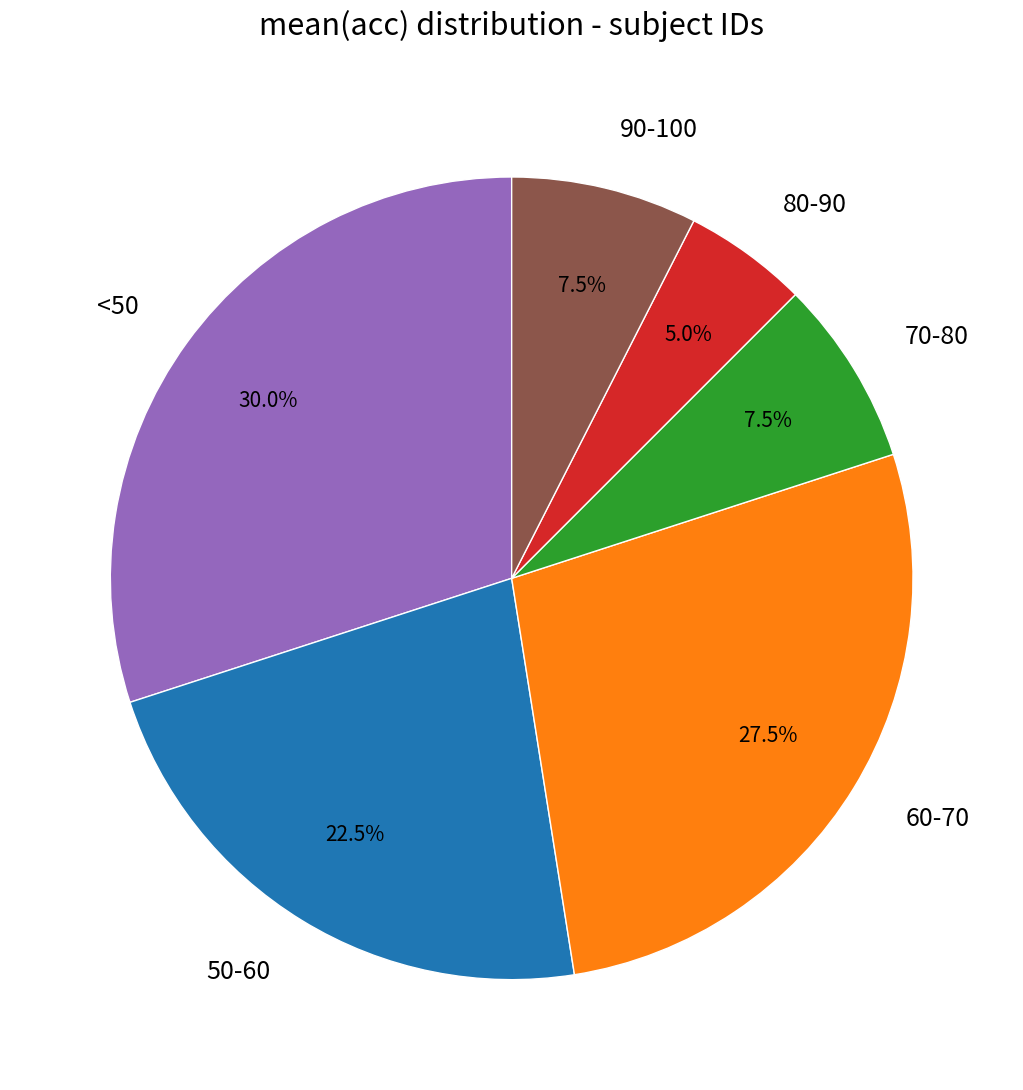

Count the number of slices in the pie.

6